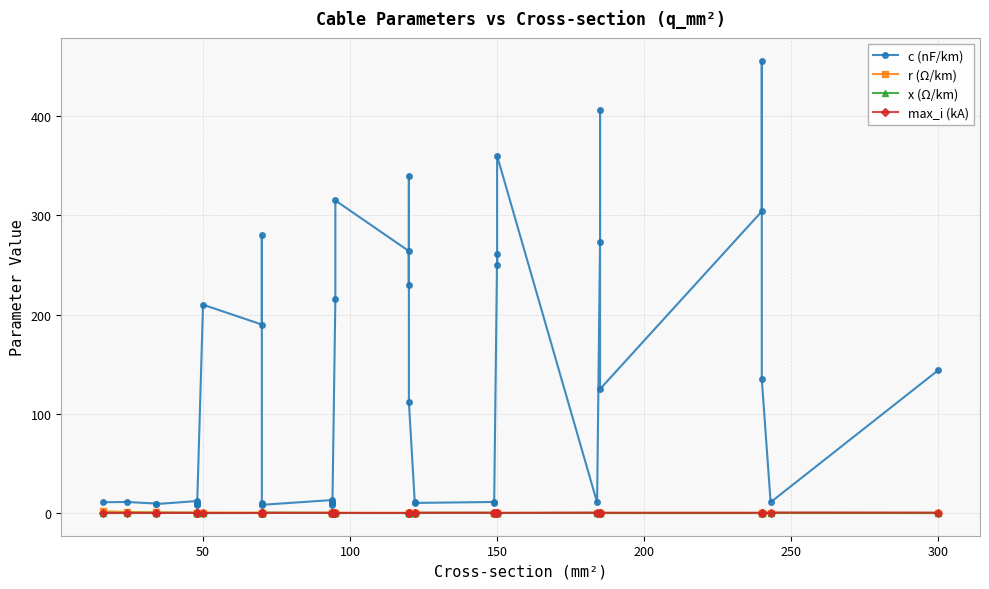

What is the value of the x (Ω/km) point at the 12th from the left?

0.3